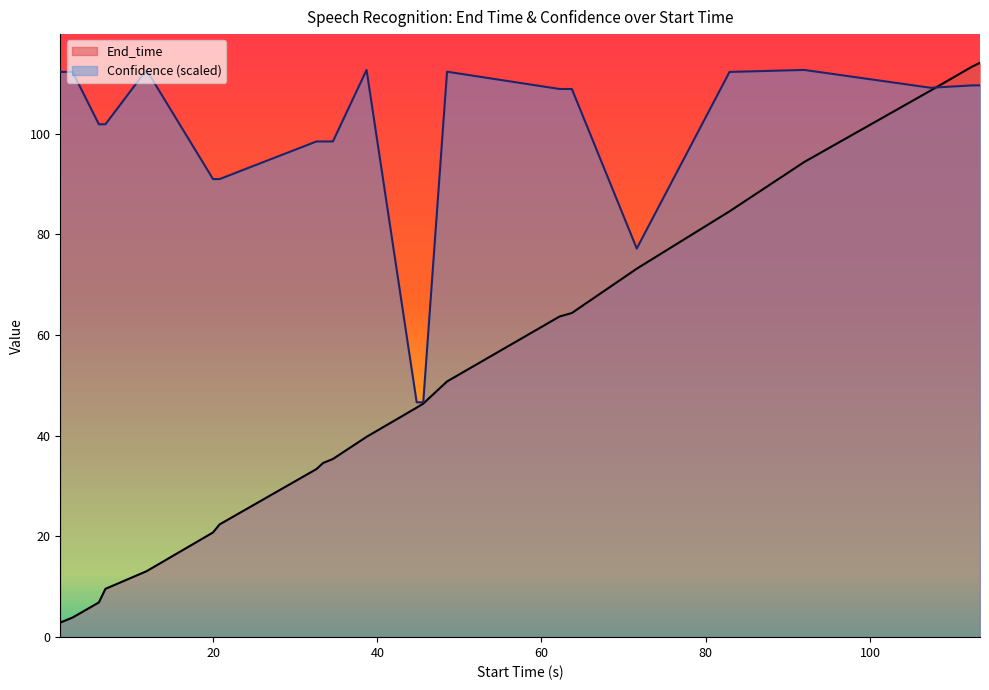

At which label does Confidence reach its minimum?

44.8